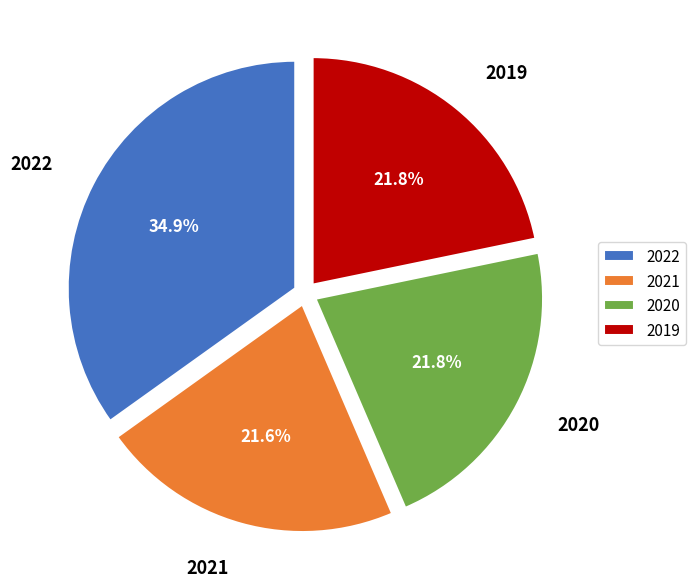

Is there any slice that represents more than half of the pie?

No